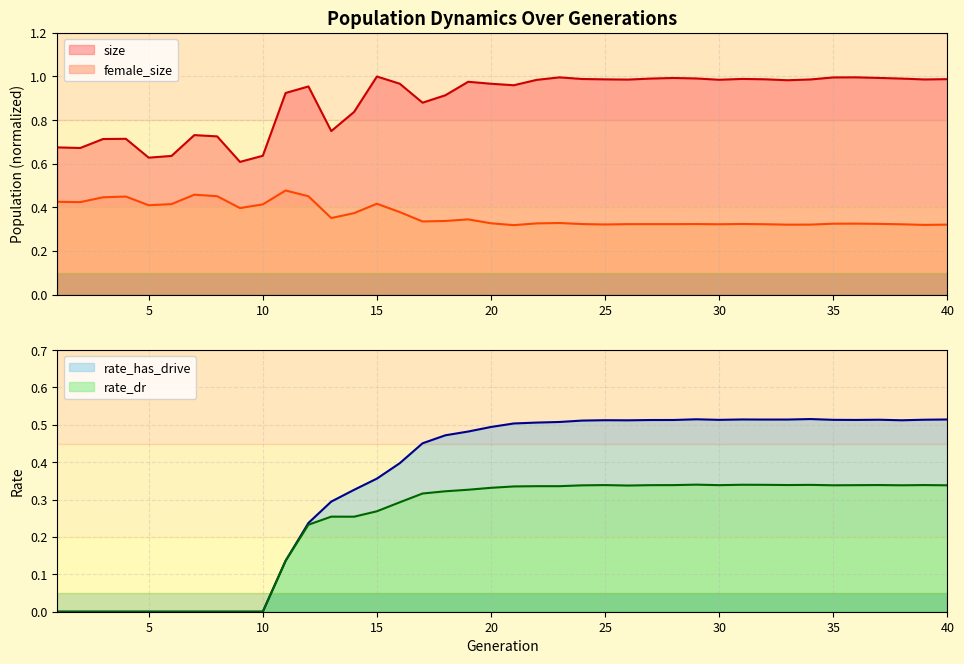

How many rate_has_drive values are between 0 and 1?

40